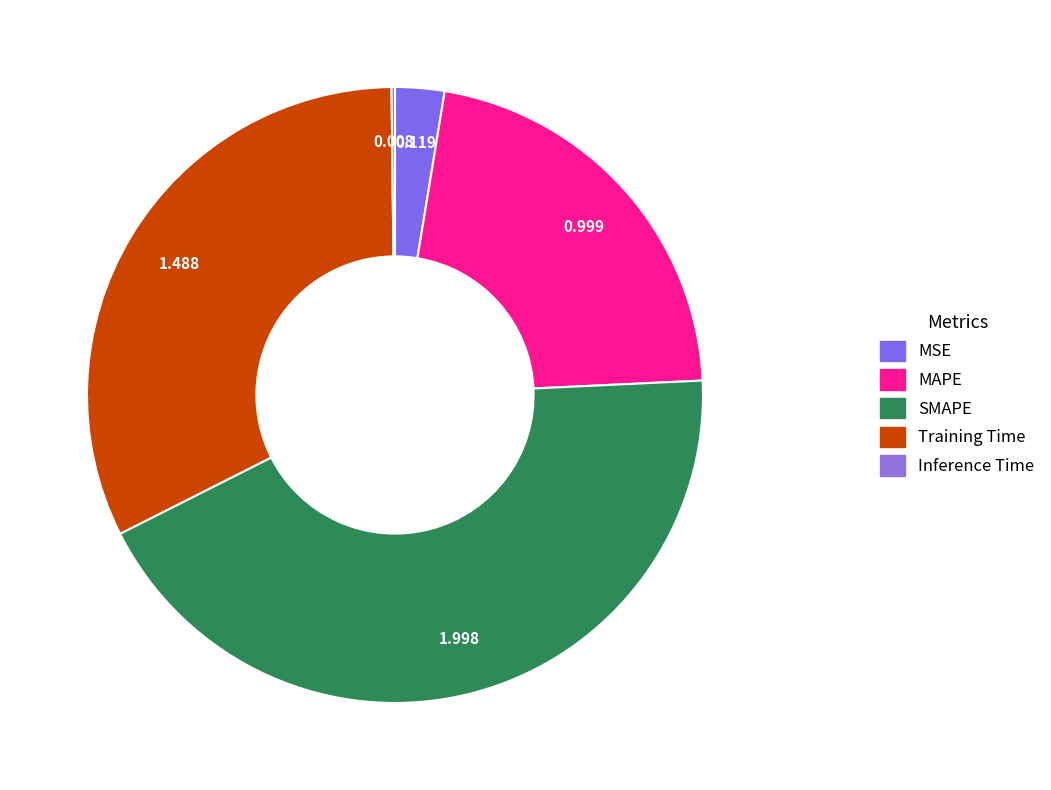

How many segments does this pie chart have?

5